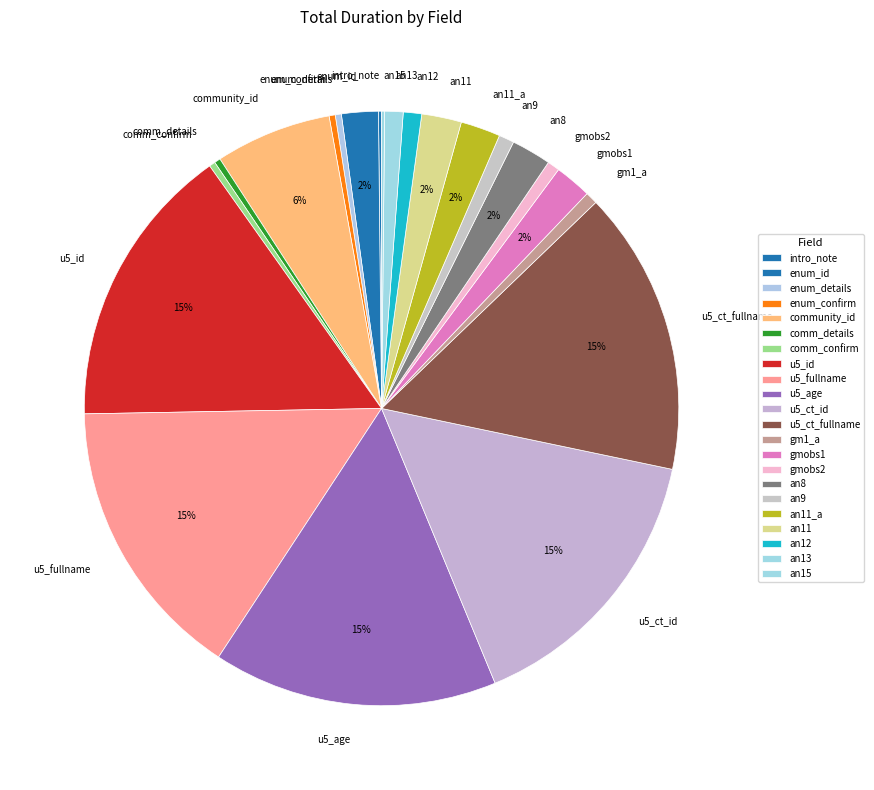

Does any single category account for the majority?

No